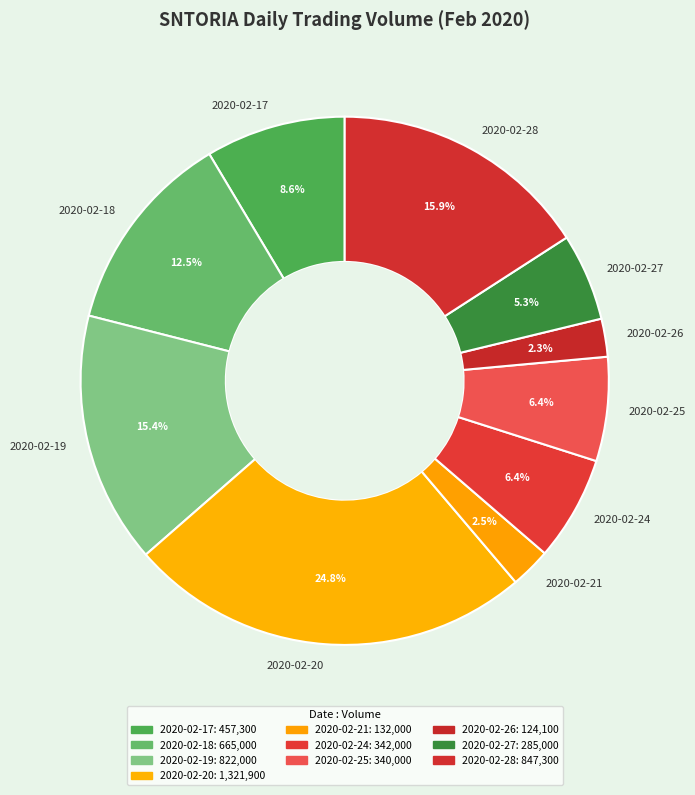

To the nearest percent, what is the average slice percentage?

10%